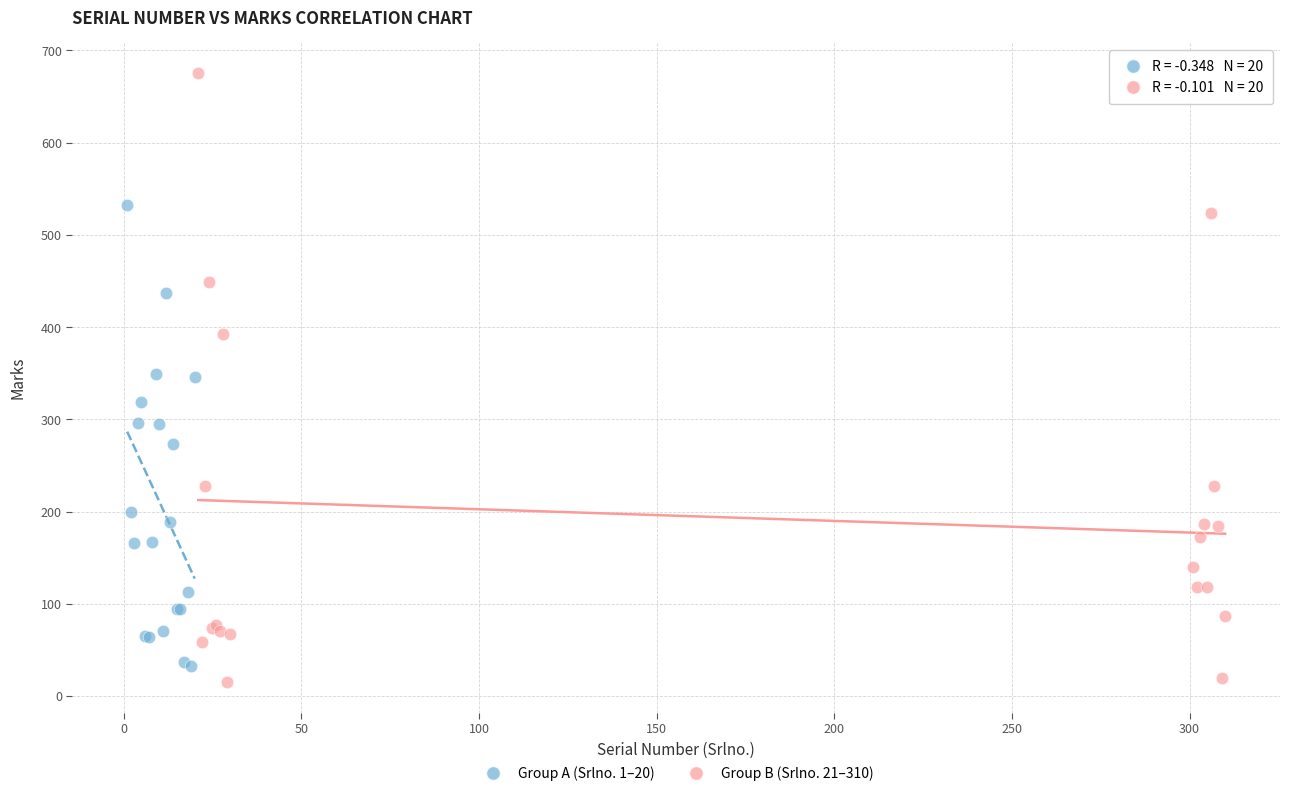

Which series contains the lowest Y value?

Group B (Srlno. 21–310)